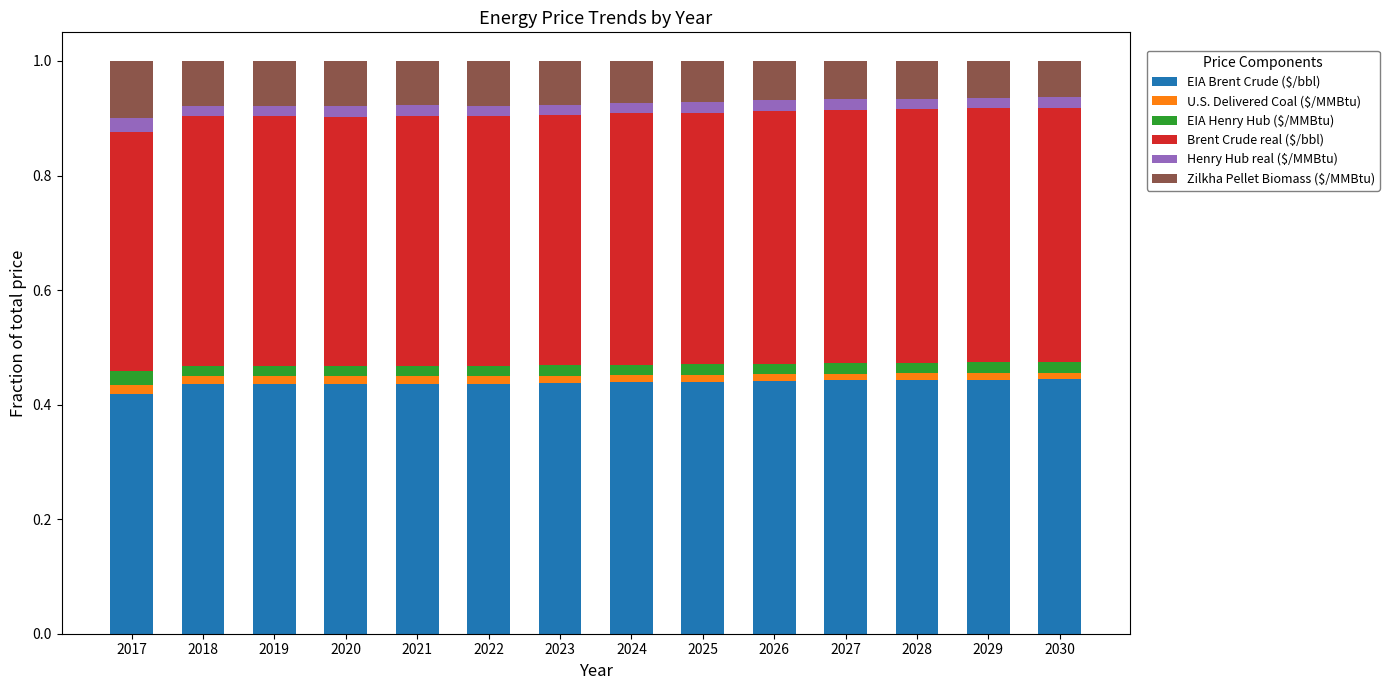

How many bars are there in total?

14